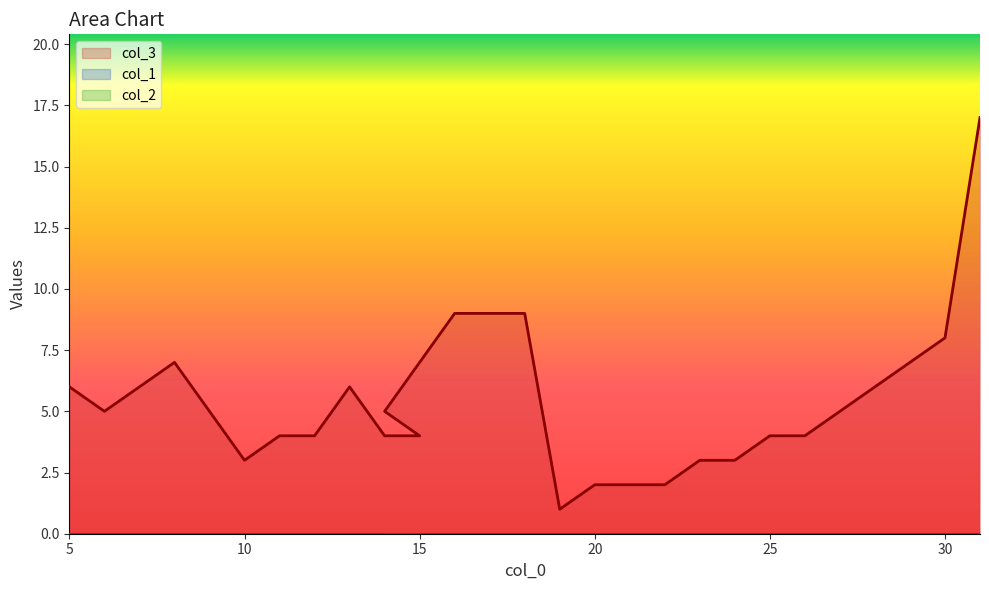

True or false: col_2 has more than 2 interior local peaks.

False